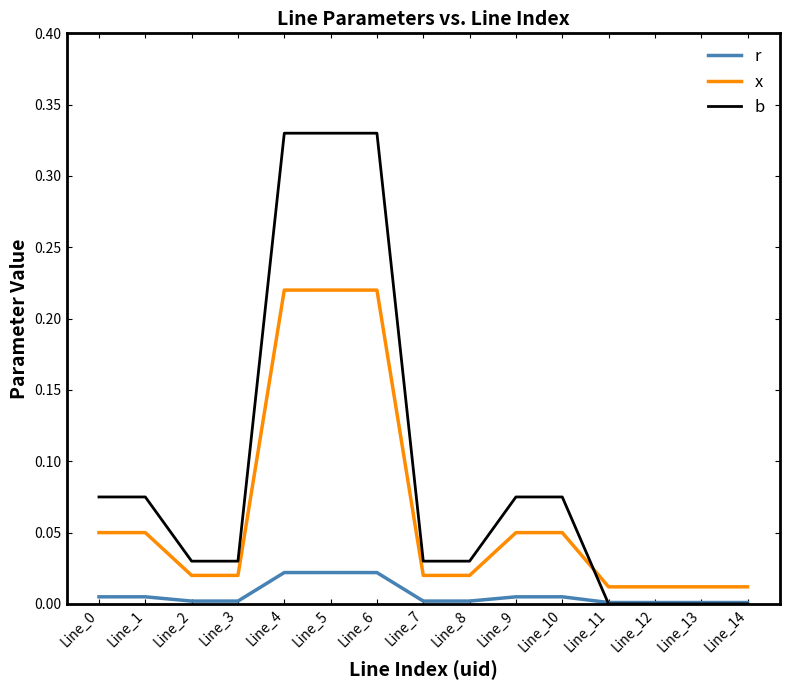

True or false: r and x cross at least once.

False